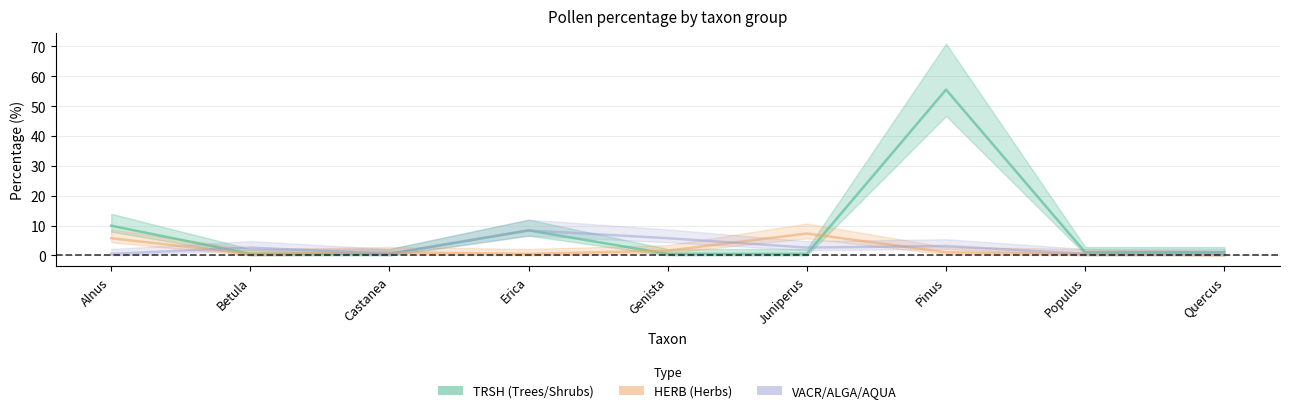

Reading left to right, extract all data points from this chart.

TRSH: 9.9	0.5	0.5	8.4	0.5	0.5	55.5	1.0	1.0
HERB: 5.8	0.5	1.0	0.5	1.6	7.3	1.0	0.5	0.0
VACR_ALGA_AQUA: 0.5	2.6	0.5	8.4	5.8	2.6	3.1	0.5	0.5